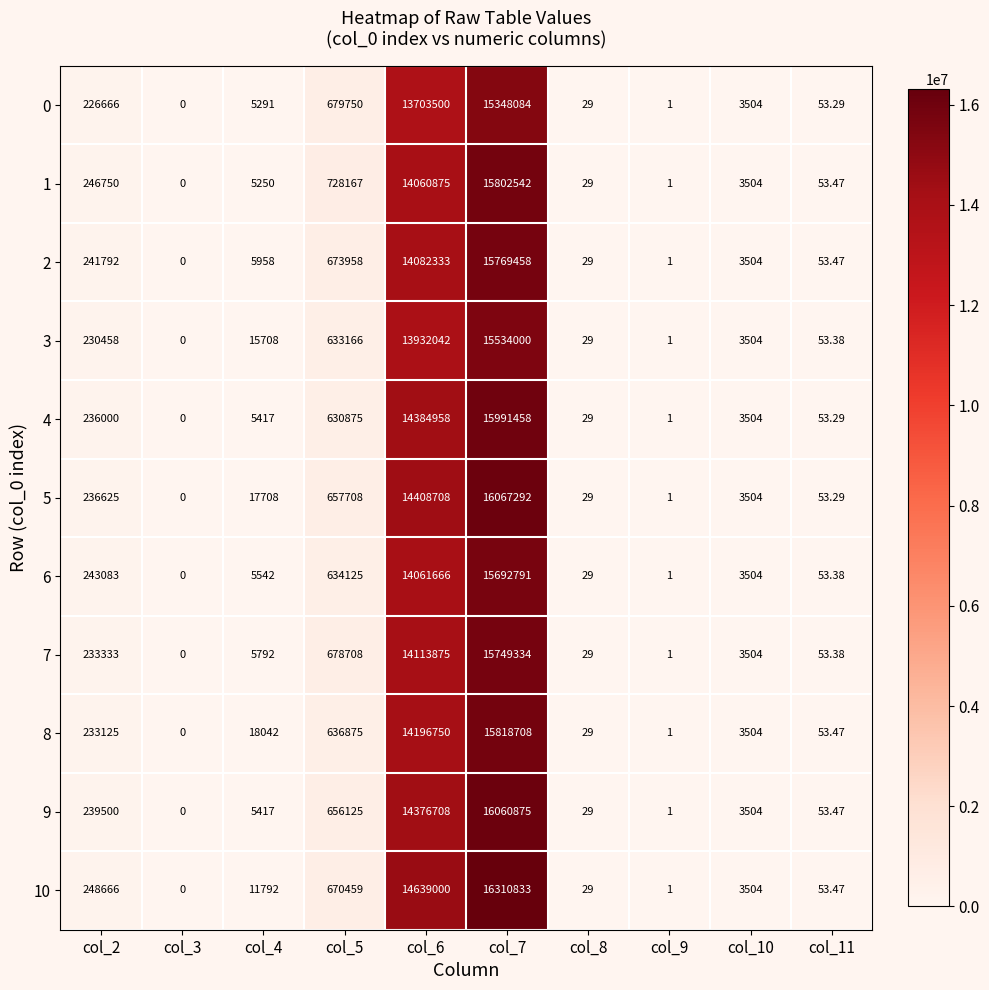

How many data points in 10 are less than 11792?

5